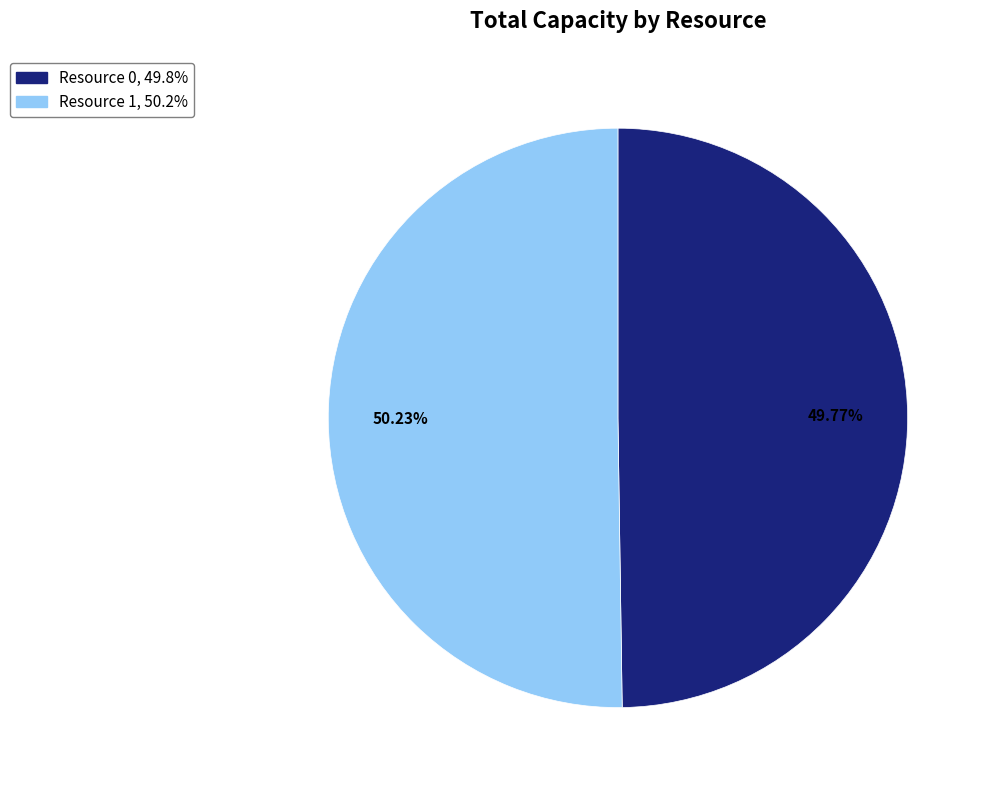

Is the sum of Resource 0 and Resource 1 greater than half?

Yes